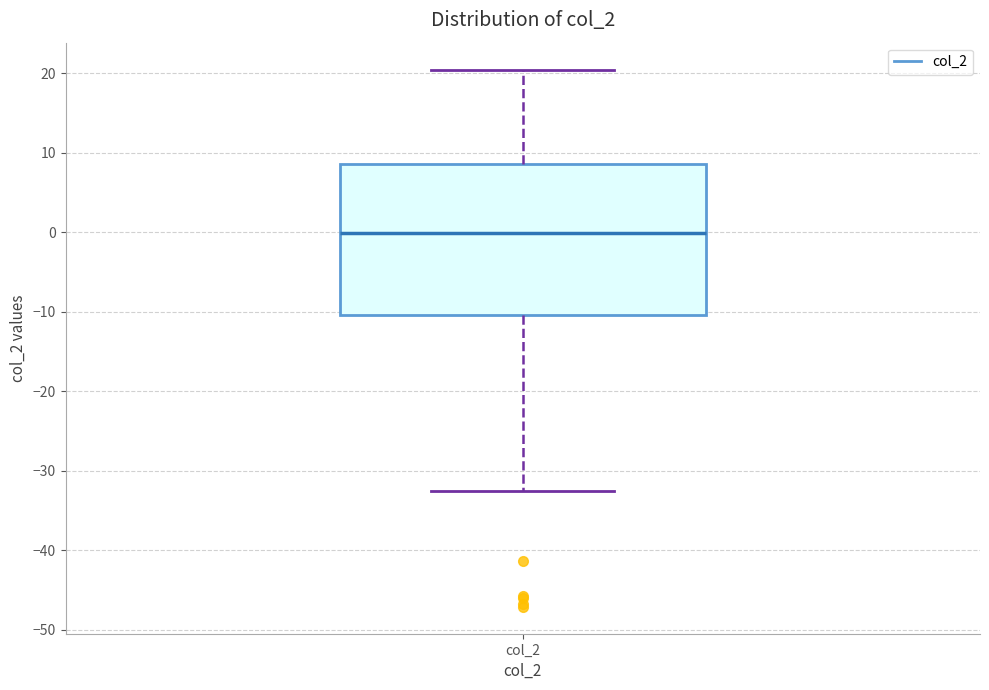

Read this box plot against the y-axis: the position of the median line, the range covered by the box, and the ends of both whiskers. The values are not printed on the chart, so give them approximately, as read against the axis.

median 0, box -10 to 9, whiskers -33 to 20